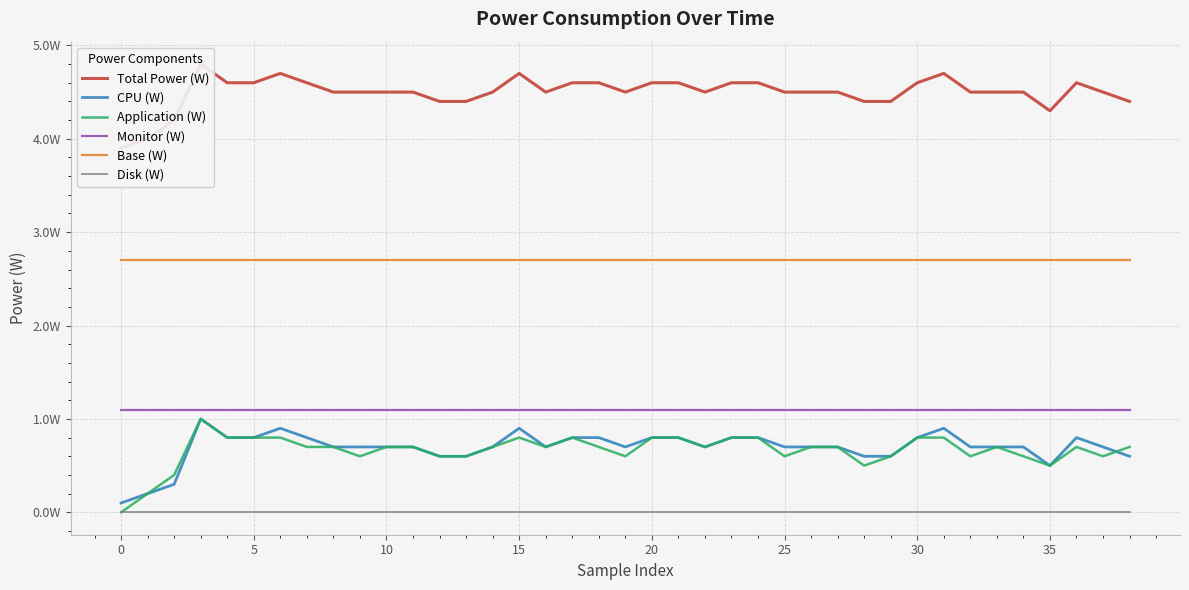

Reading left to right, extract all data points from this chart.

Total Power (W): 3.9	4.0	4.2	4.8	4.6	4.6	4.7	4.6	4.5	4.5	4.5	4.5	4.4	4.4	4.5	4.7	4.5	4.6	4.6	4.5	4.6	4.6	4.5	4.6	4.6	4.5	4.5	4.5	4.4	4.4	4.6	4.7	4.5	4.5	4.5	4.3	4.6	4.5	4.4
CPU (W): 0.1	0.2	0.3	1.0	0.8	0.8	0.9	0.8	0.7	0.7	0.7	0.7	0.6	0.6	0.7	0.9	0.7	0.8	0.8	0.7	0.8	0.8	0.7	0.8	0.8	0.7	0.7	0.7	0.6	0.6	0.8	0.9	0.7	0.7	0.7	0.5	0.8	0.7	0.6
Application (W): 0.0	0.2	0.4	1.0	0.8	0.8	0.8	0.7	0.7	0.6	0.7	0.7	0.6	0.6	0.7	0.8	0.7	0.8	0.7	0.6	0.8	0.8	0.7	0.8	0.8	0.6	0.7	0.7	0.5	0.6	0.8	0.8	0.6	0.7	0.6	0.5	0.7	0.6	0.7
Monitor (W): 1.1	1.1	1.1	1.1	1.1	1.1	1.1	1.1	1.1	1.1	1.1	1.1	1.1	1.1	1.1	1.1	1.1	1.1	1.1	1.1	1.1	1.1	1.1	1.1	1.1	1.1	1.1	1.1	1.1	1.1	1.1	1.1	1.1	1.1	1.1	1.1	1.1	1.1	1.1
Base (W): 2.7	2.7	2.7	2.7	2.7	2.7	2.7	2.7	2.7	2.7	2.7	2.7	2.7	2.7	2.7	2.7	2.7	2.7	2.7	2.7	2.7	2.7	2.7	2.7	2.7	2.7	2.7	2.7	2.7	2.7	2.7	2.7	2.7	2.7	2.7	2.7	2.7	2.7	2.7
Disk (W): 0.0	0.0	0.0	0.0	0.0	0.0	0.0	0.0	0.0	0.0	0.0	0.0	0.0	0.0	0.0	0.0	0.0	0.0	0.0	0.0	0.0	0.0	0.0	0.0	0.0	0.0	0.0	0.0	0.0	0.0	0.0	0.0	0.0	0.0	0.0	0.0	0.0	0.0	0.0